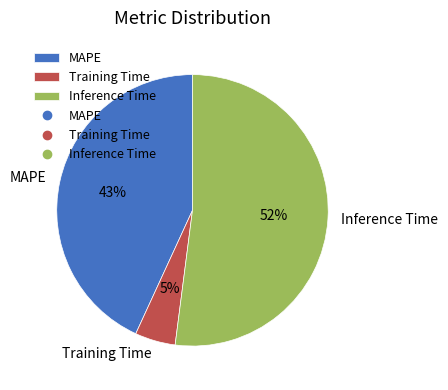

Is it true that MAPE is 33% of the pie?

False